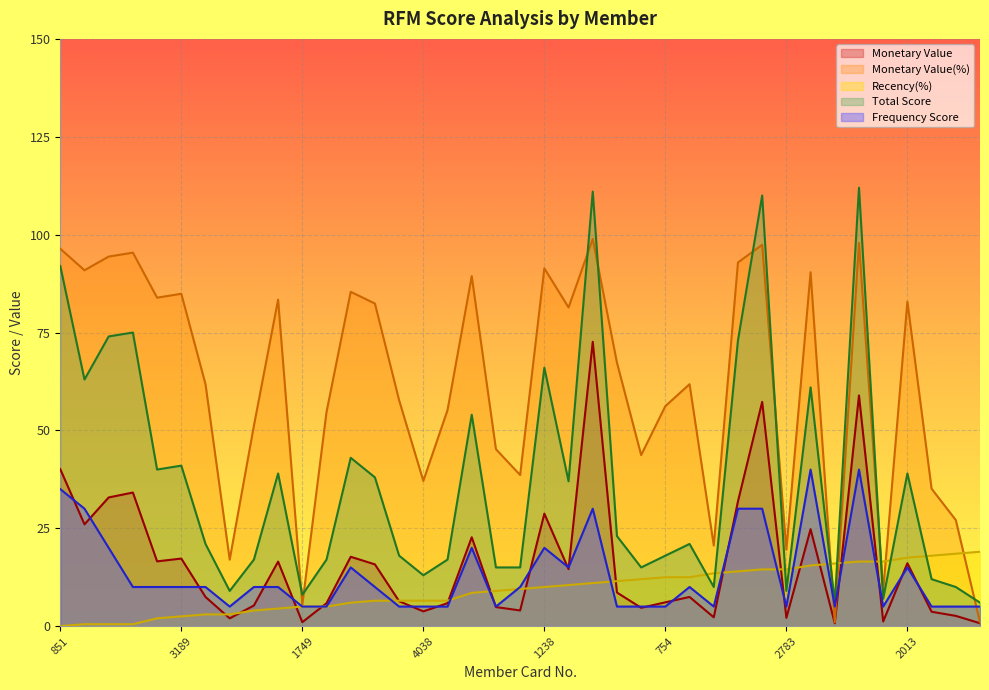

At how many categories does at least one series exceed 58?

21